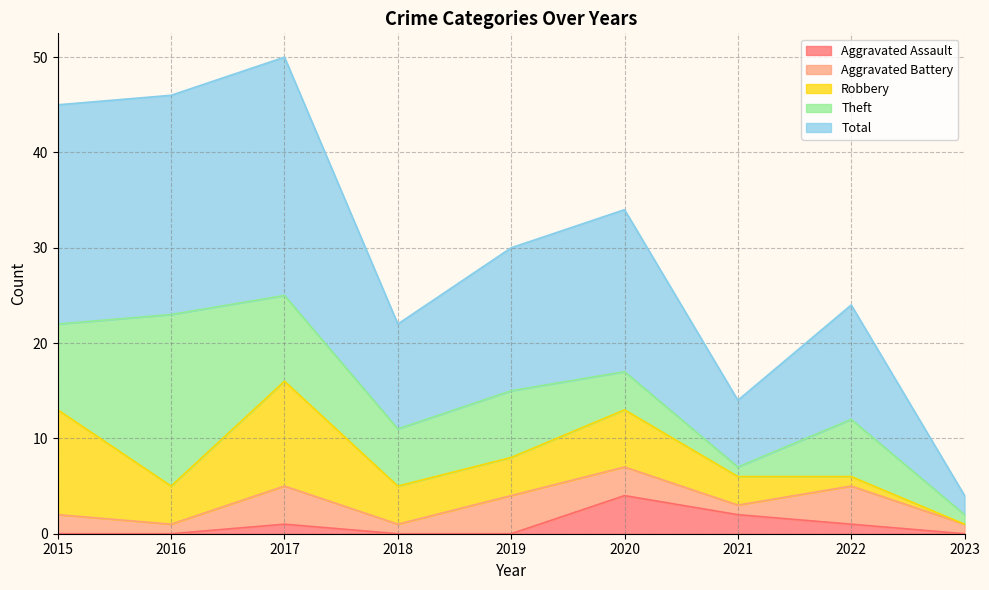

List the series in order of their peak value, lowest first.

Aggravated Assault, Aggravated Battery, Robbery, Theft, Total